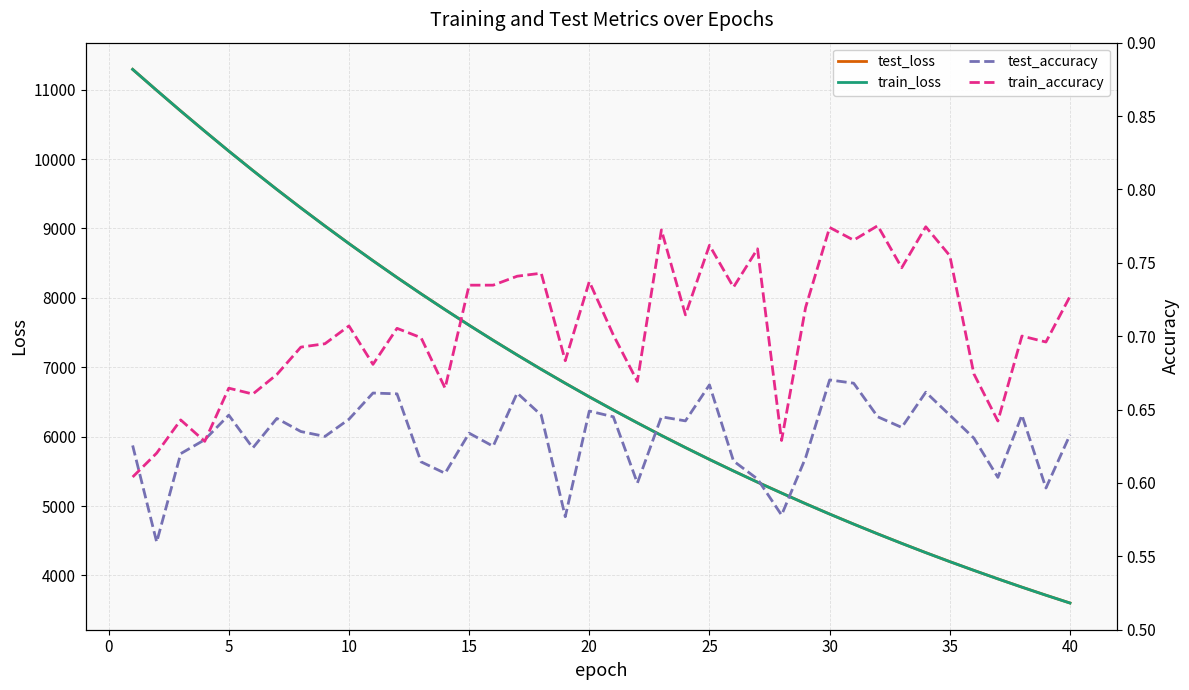

Reading left to right, transcribe all the data shown in this chart.

test_loss: 11293.5	10991.1	10693.2	10402.2	10115.6	9836.4	9563.0	9296.7	9036.8	8782.8	8535.5	8293.9	8059.0	7830.1	7606.2	7388.7	7177.0	6970.3	6769.8	6573.7	6383.8	6198.8	6017.7	5842.4	5671.3	5505.6	5343.6	5187.3	5033.5	4884.2	4739.5	4598.5	4461.5	4328.0	4198.4	4072.5	3950.0	3830.6	3714.6	3601.9
train_loss: 11293.6	10990.7	10693.1	10401.8	10115.3	9835.8	9562.3	9295.8	9036.0	8782.1	8534.9	8293.3	8058.1	7829.4	7605.5	7388.0	7176.1	6969.7	6769.1	6573.1	6383.1	6198.2	6017.0	5841.8	5670.9	5504.9	5342.9	5186.6	5032.8	4883.7	4738.9	4598.0	4461.0	4327.5	4197.9	4072.1	3949.6	3830.1	3714.2	3601.4
test_accuracy: 0.6	0.6	0.6	0.6	0.6	0.6	0.6	0.6	0.6	0.6	0.7	0.7	0.6	0.6	0.6	0.6	0.7	0.6	0.6	0.6	0.6	0.6	0.6	0.6	0.7	0.6	0.6	0.6	0.6	0.7	0.7	0.6	0.6	0.7	0.6	0.6	0.6	0.6	0.6	0.6
train_accuracy: 0.6	0.6	0.6	0.6	0.7	0.7	0.7	0.7	0.7	0.7	0.7	0.7	0.7	0.7	0.7	0.7	0.7	0.7	0.7	0.7	0.7	0.7	0.8	0.7	0.8	0.7	0.8	0.6	0.7	0.8	0.8	0.8	0.7	0.8	0.8	0.7	0.6	0.7	0.7	0.7